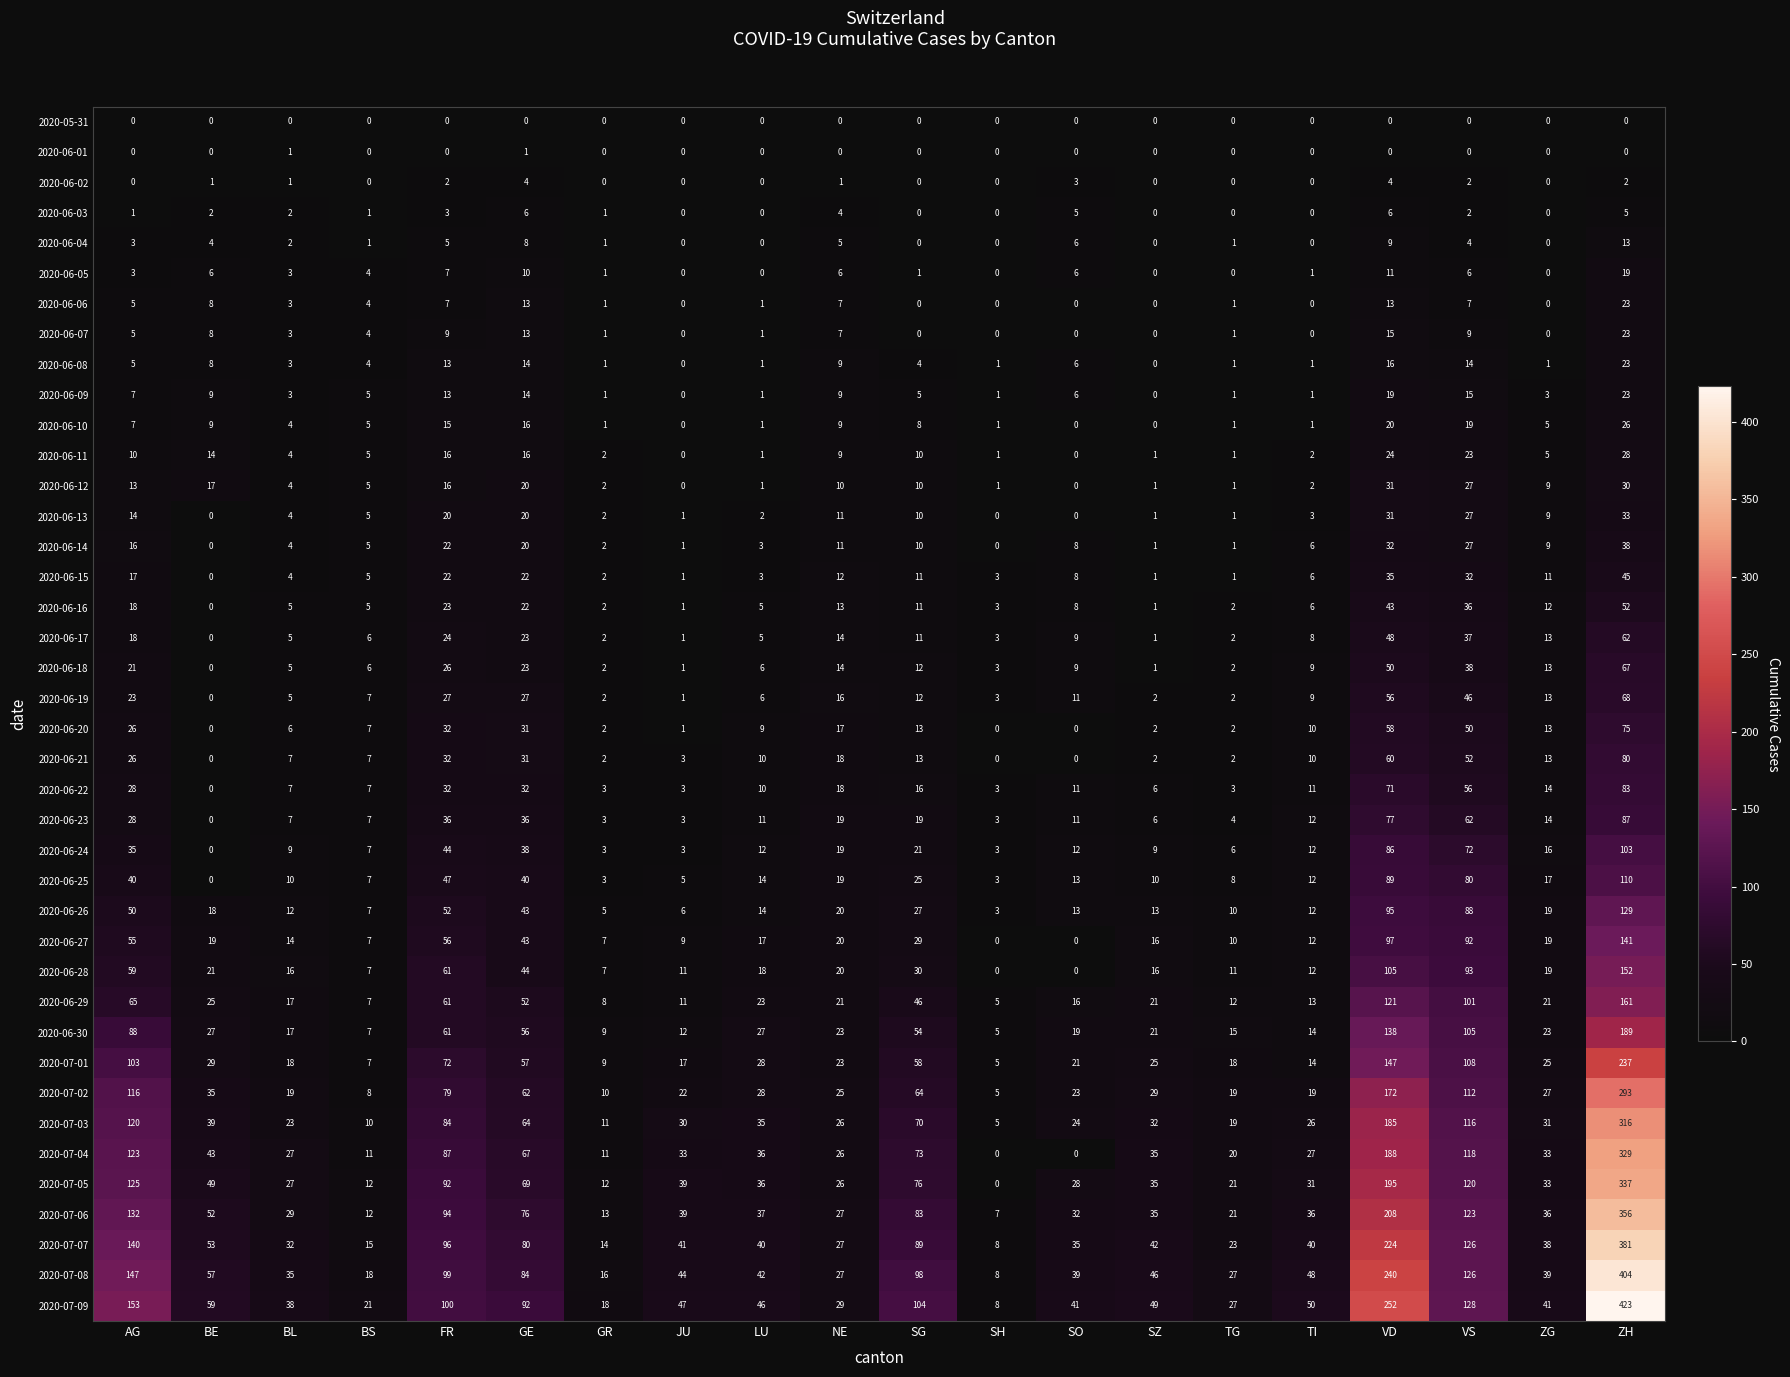

What is the total value across all series at LU?

530